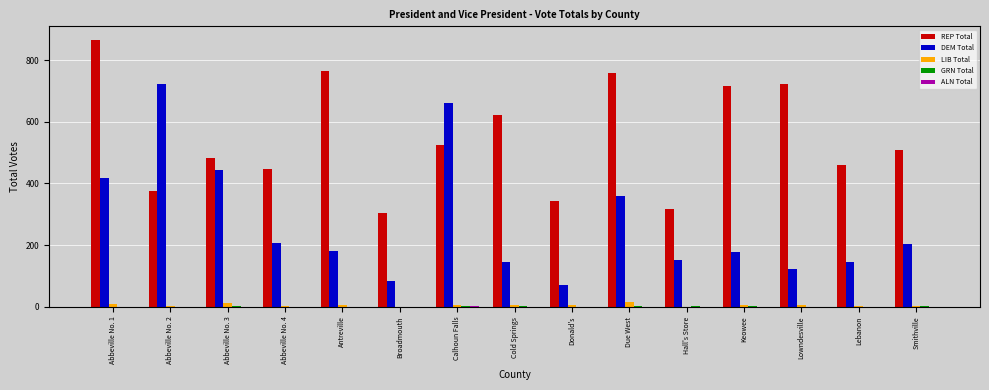

At which category is the sum across all series the highest?

Abbeville No. 1